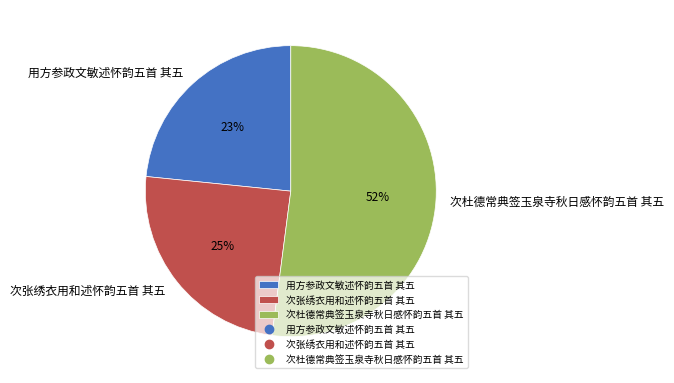

Count the number of slices in the pie.

3